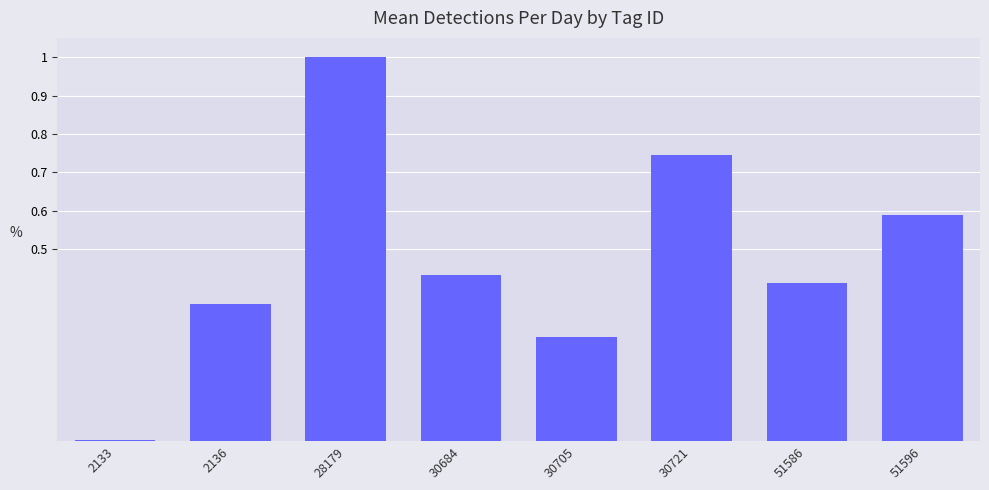

Which has a higher value, 30684 or 30705?

30684